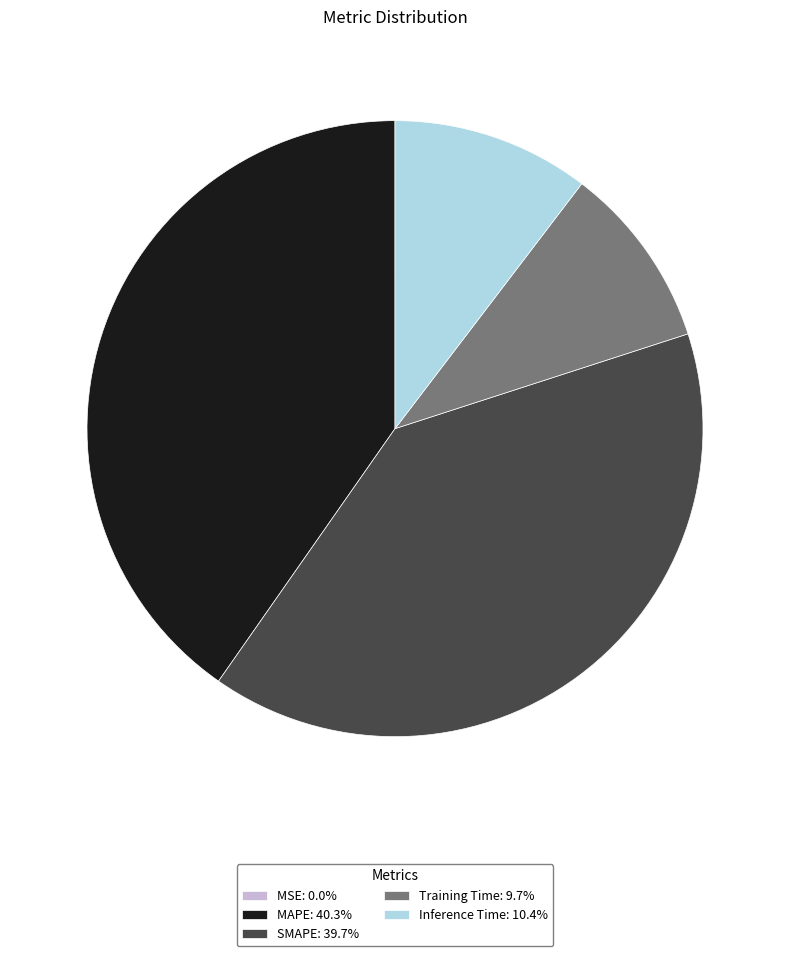

Is SMAPE: 39.7% the majority of the pie?

No